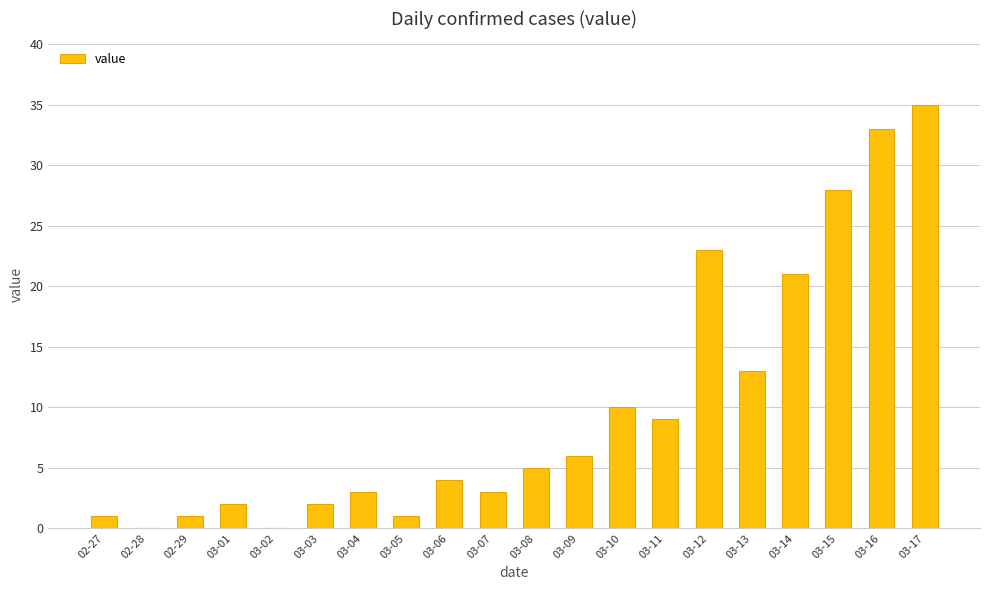

How many distinct data groups are displayed?

1